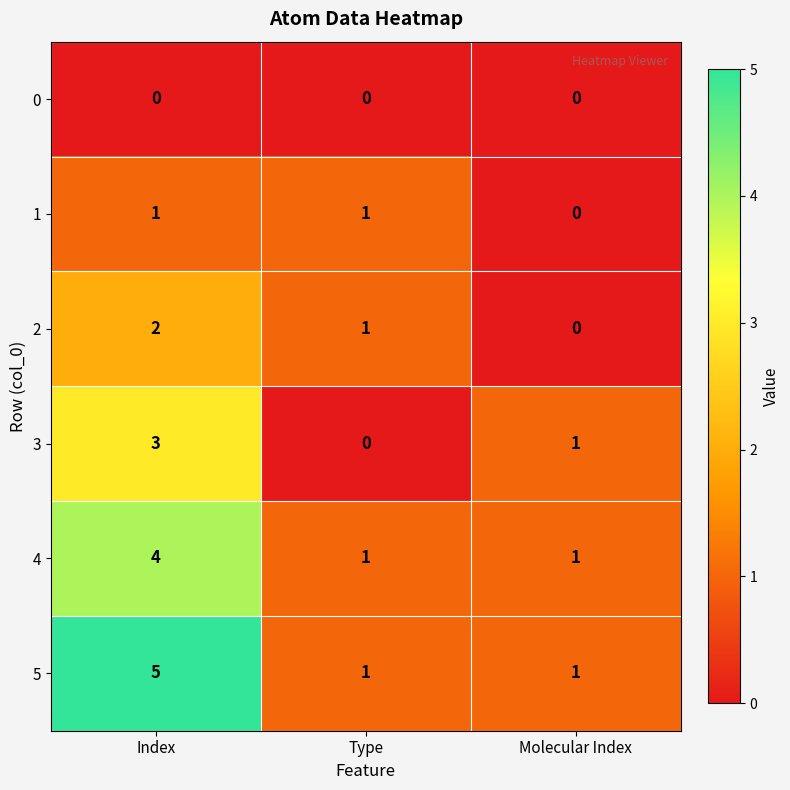

Which series has the largest total across all categories?

5